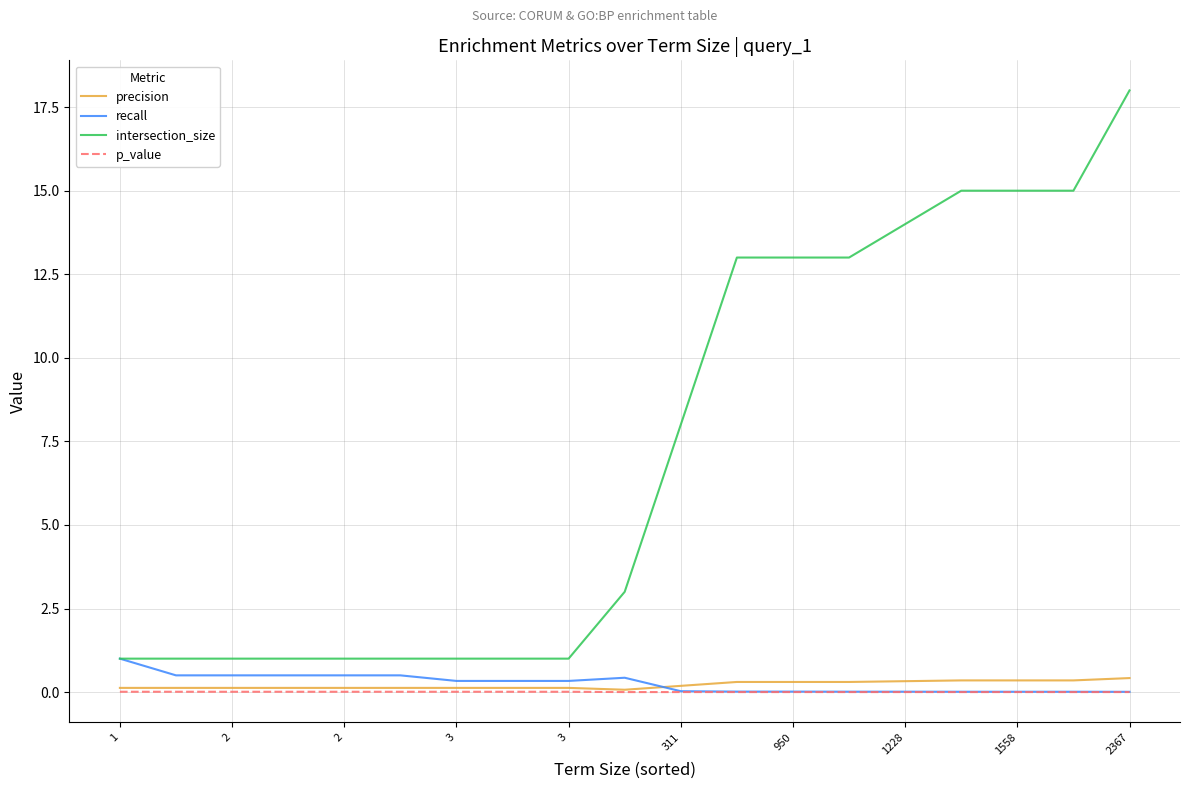

True or false: intersection_size and precision intersect in this chart.

False